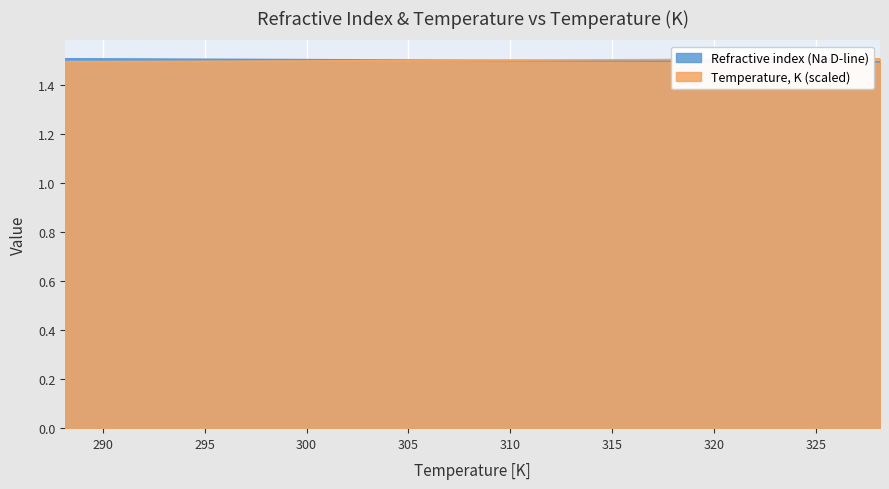

At how many categories does at least one series exceed 1?

9